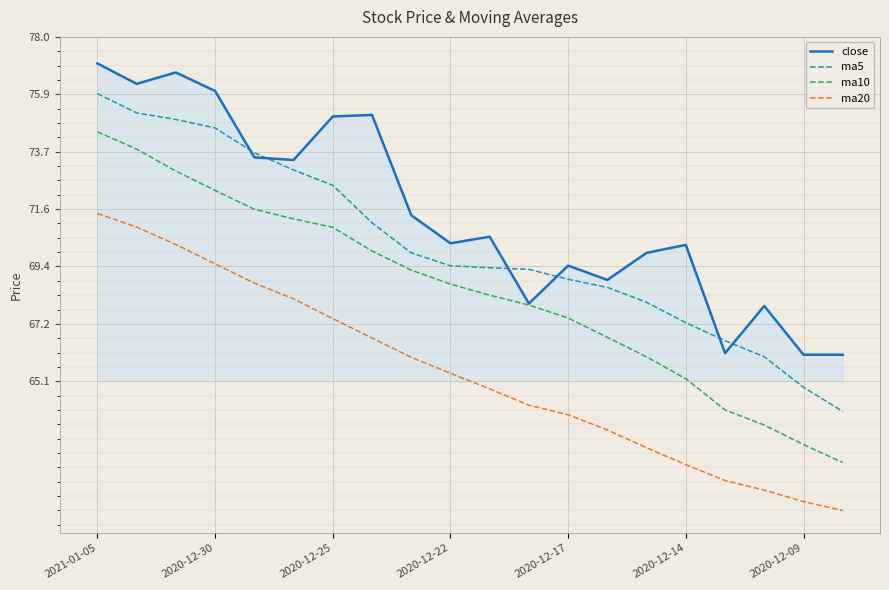

Which series has the largest range (max minus min)?

ma10